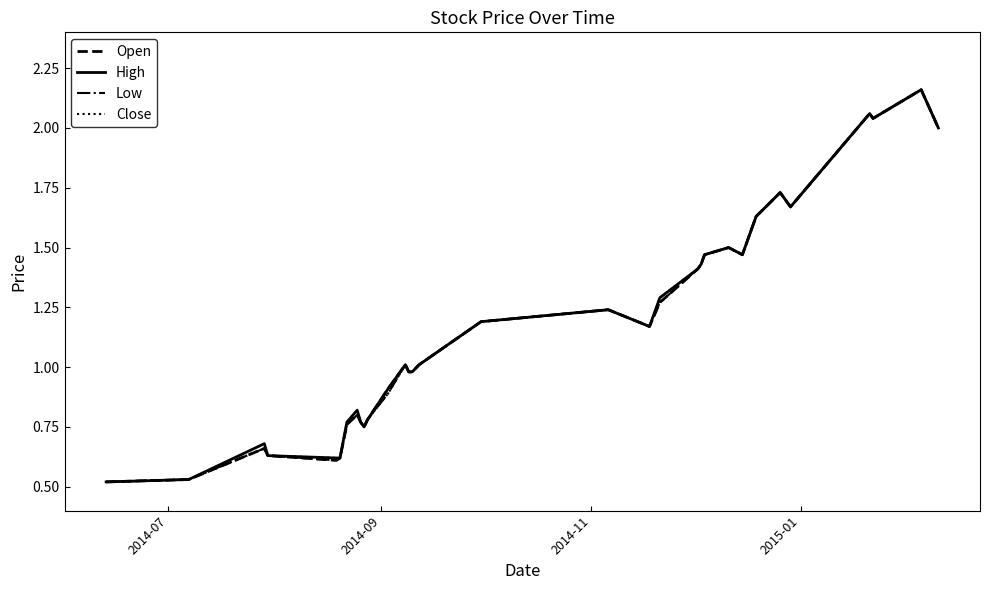

Rank the series by their average value, from lowest to highest.

Low, Open, Close, High